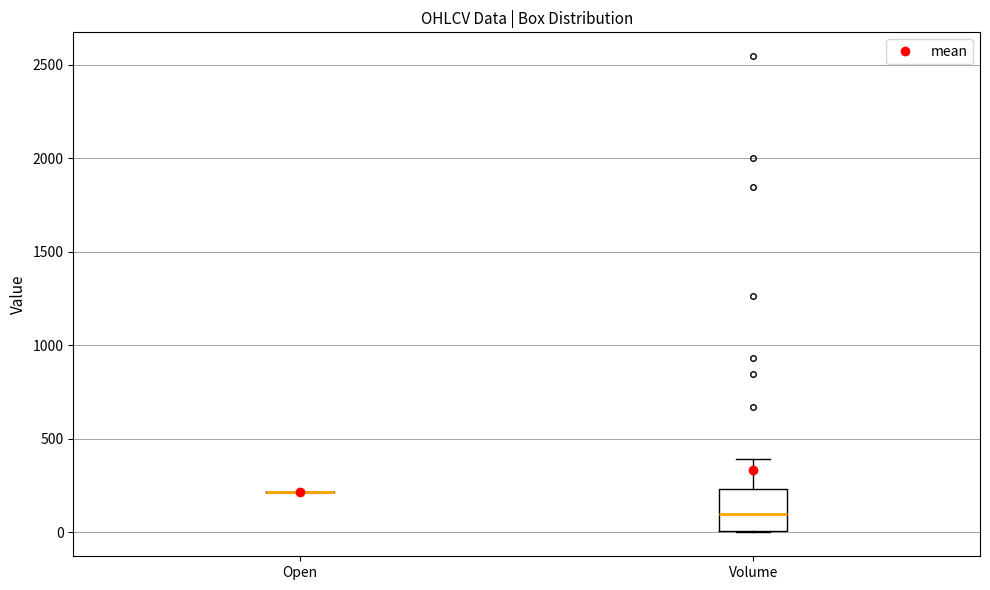

Reading left to right, transcribe this box plot: for each box, give where its median line is, the range the box spans, and where its two whiskers end, as read against the y-axis. The values are not printed on the chart, so give them approximately, as read against the axis.

Open: box collapsed to a line at 200, whiskers 200 to 200
Volume: median 100, box 0 to 250, whiskers 0 to 400